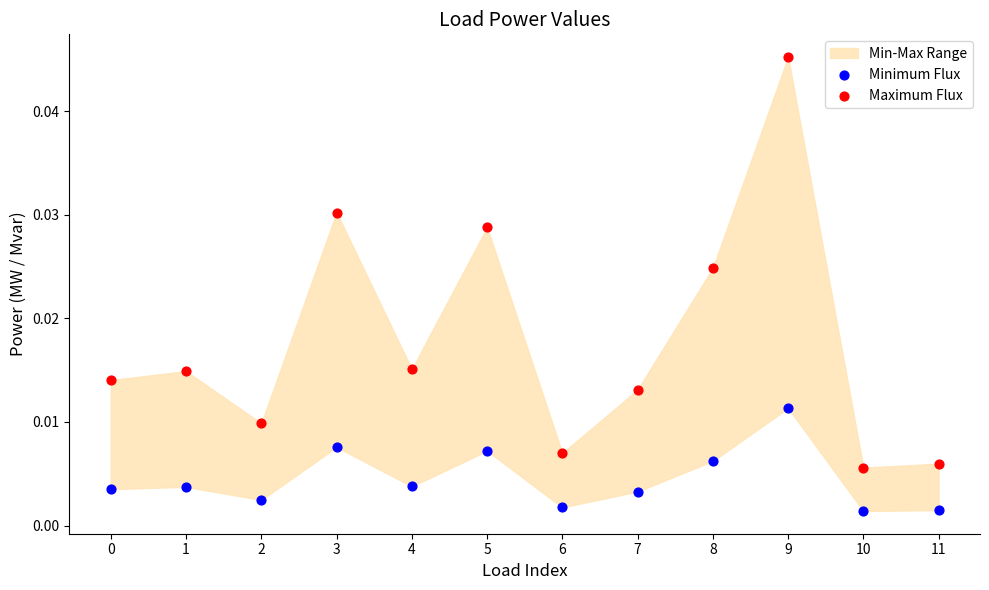

Which series contains the highest Y value?

Maximum Flux